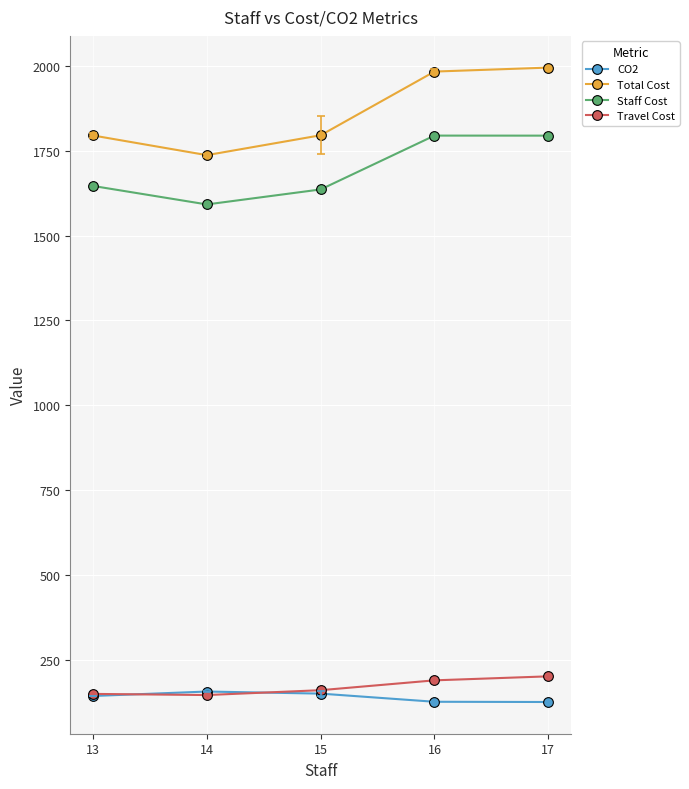

Which series has the largest range (max minus min)?

Total Cost